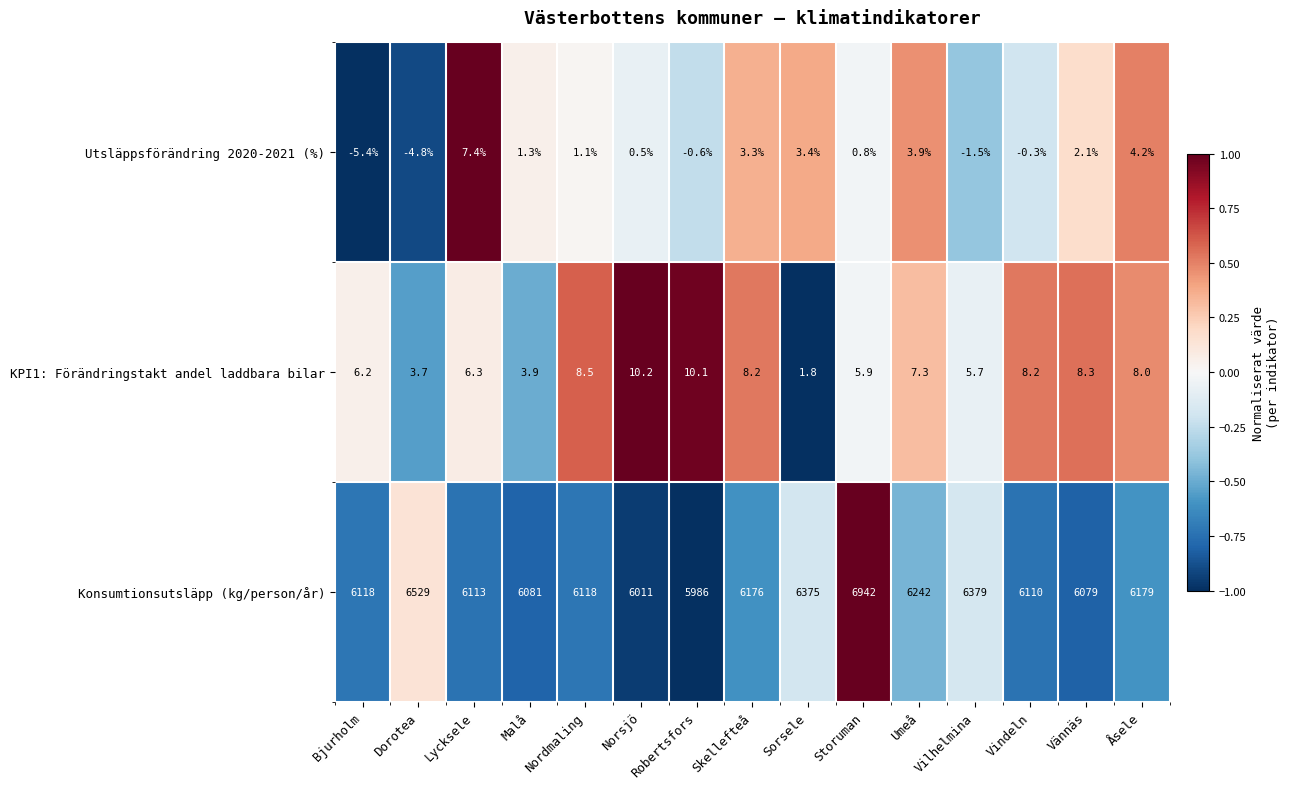

Between Bjurholm and Åsele, which series saw the biggest shift?

Konsumtionsutsläpp (kg/person/år)